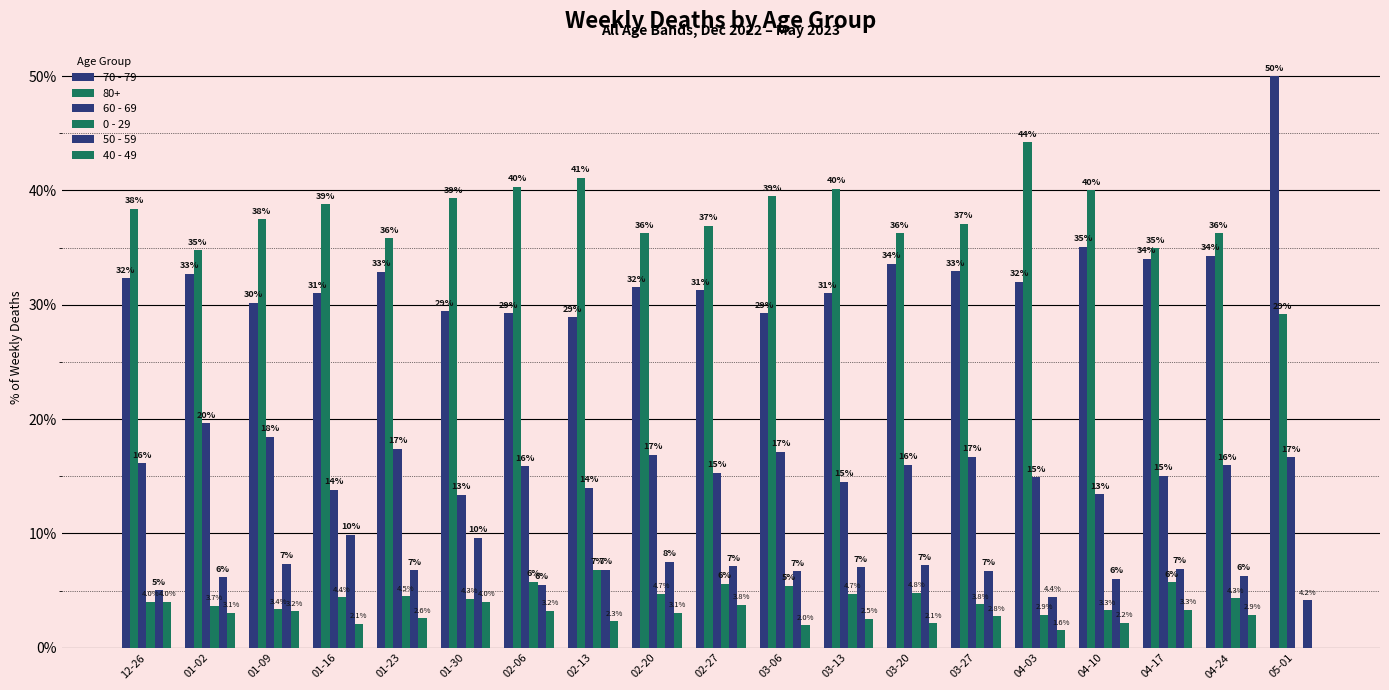

How many data points does each series have?

19